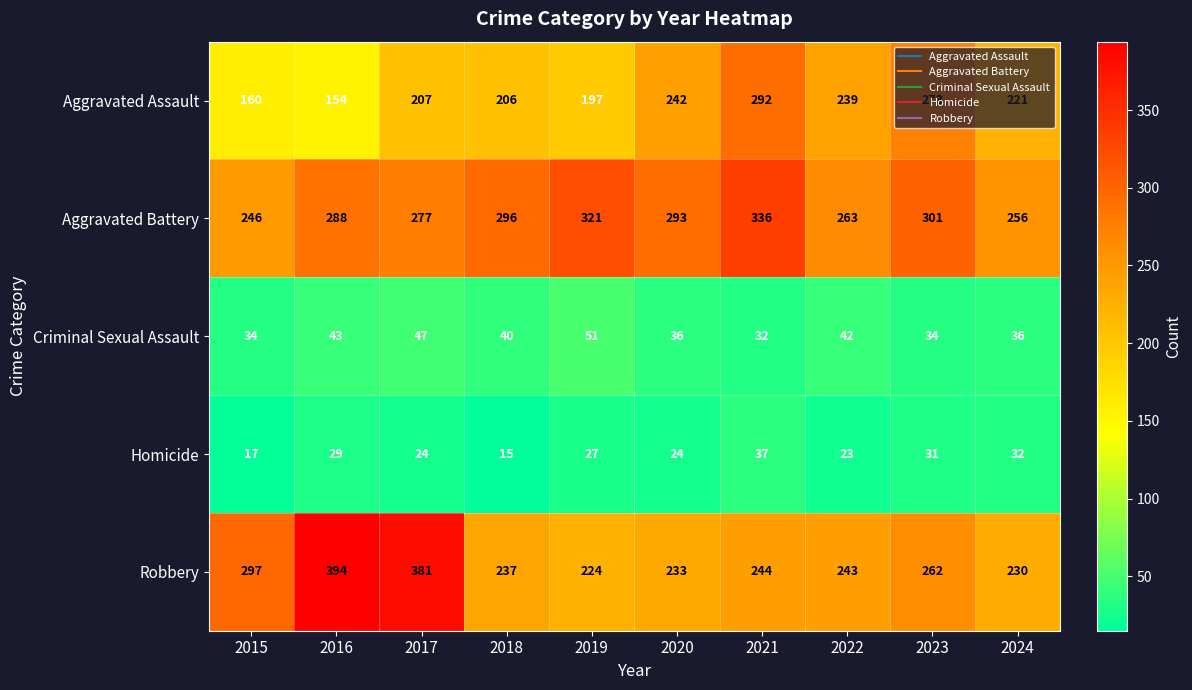

Which category has the lowest value in the Aggravated Assault series?

2016